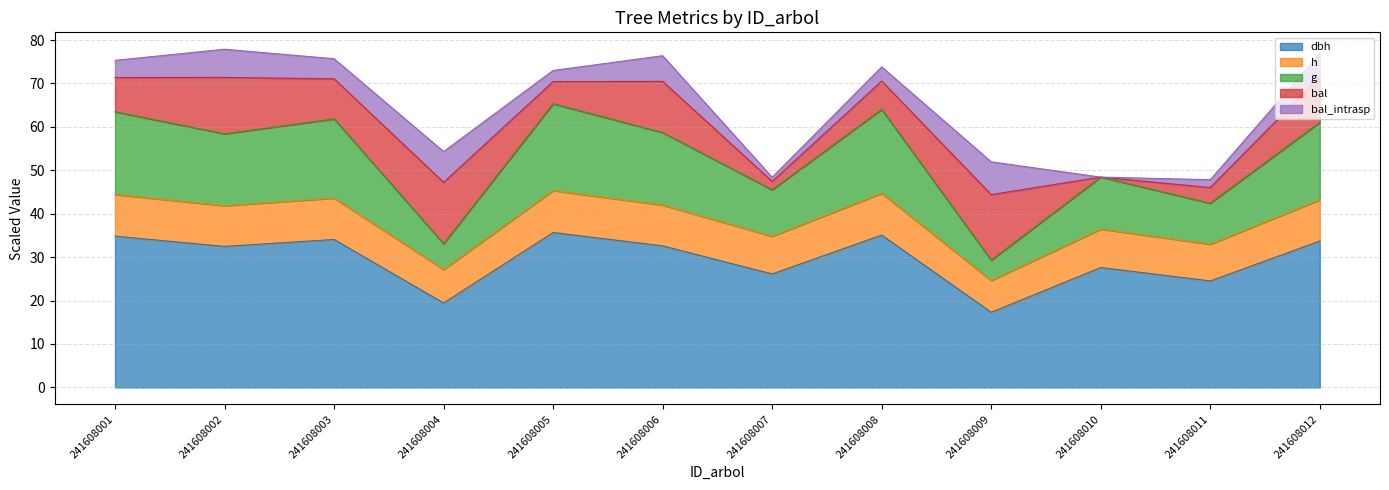

What is the total value across all series at 241608012?

76.8